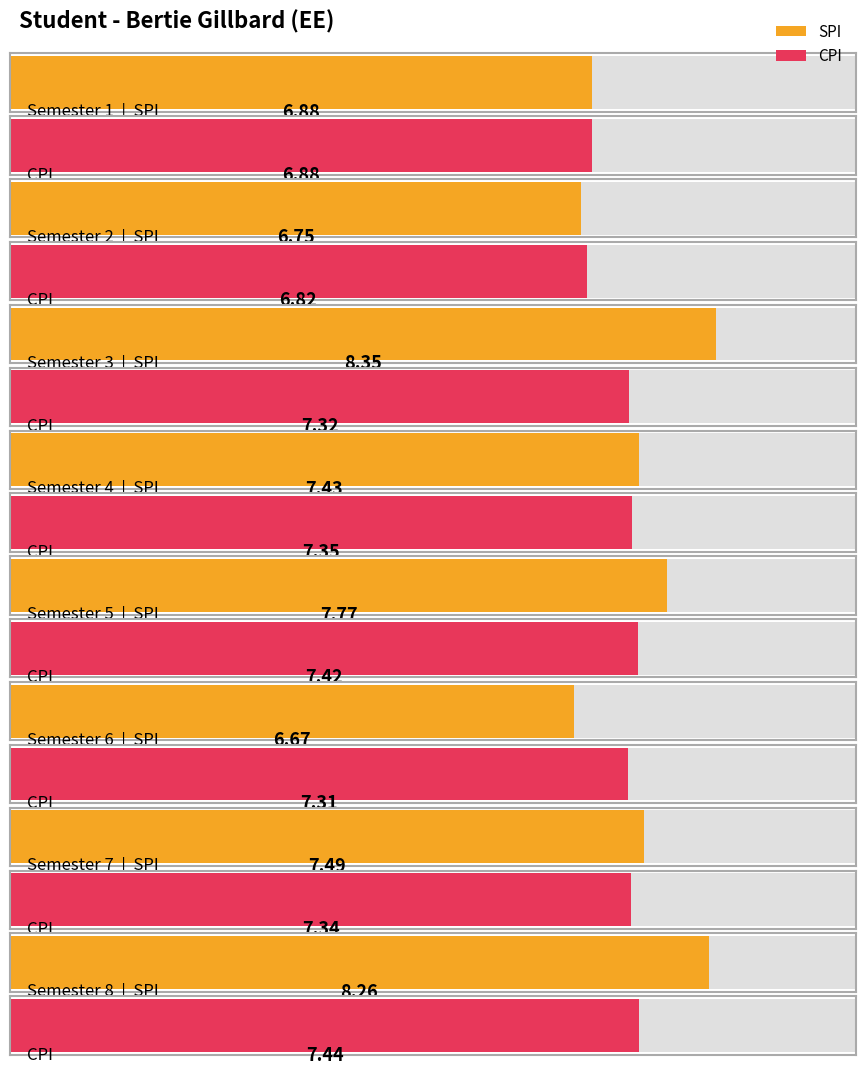

Is it true that CPI equals 12.8 at 6?

False